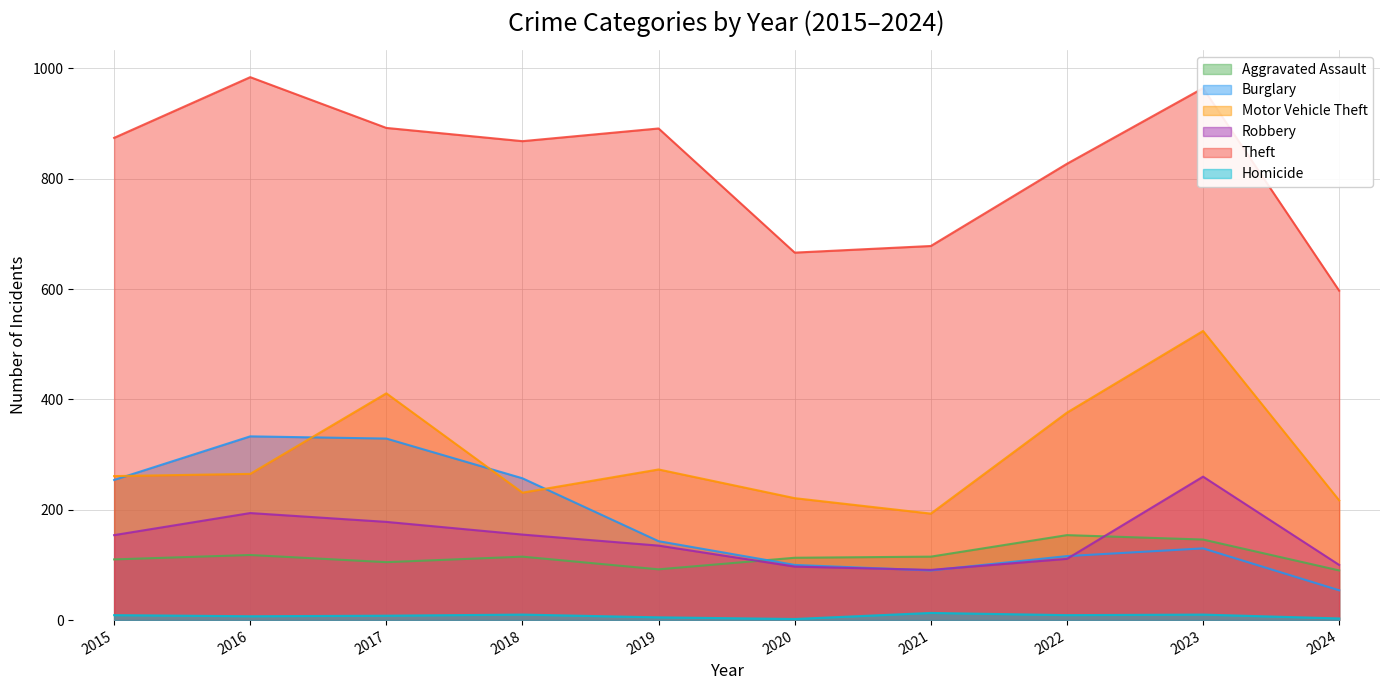

At which label does Aggravated Assault first exceed 115?

2016